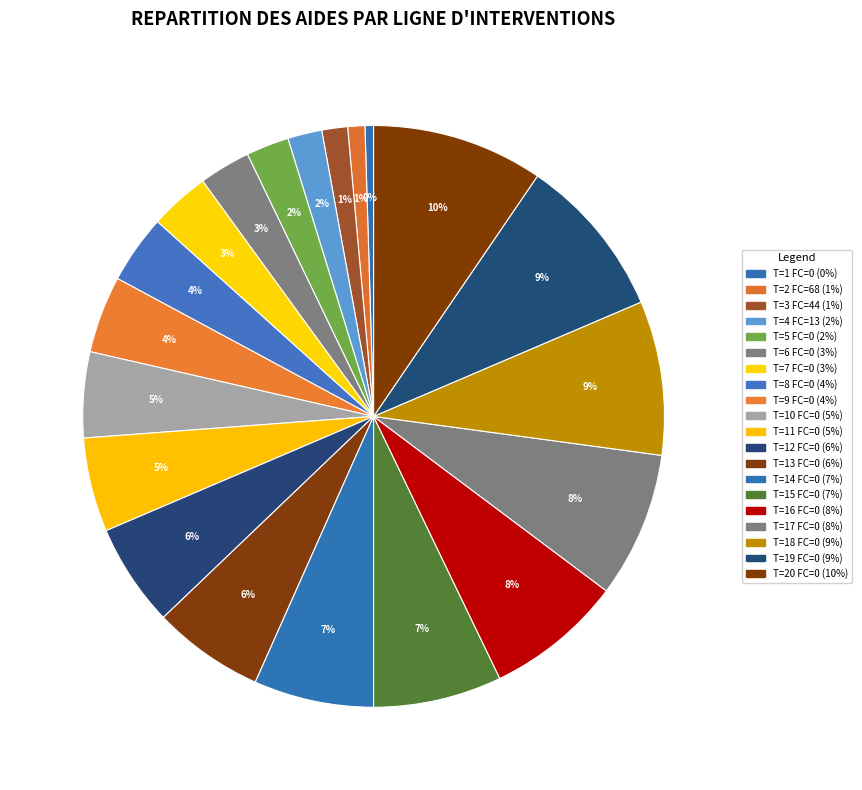

What is the largest slice in the pie chart?

T=20 FC=0